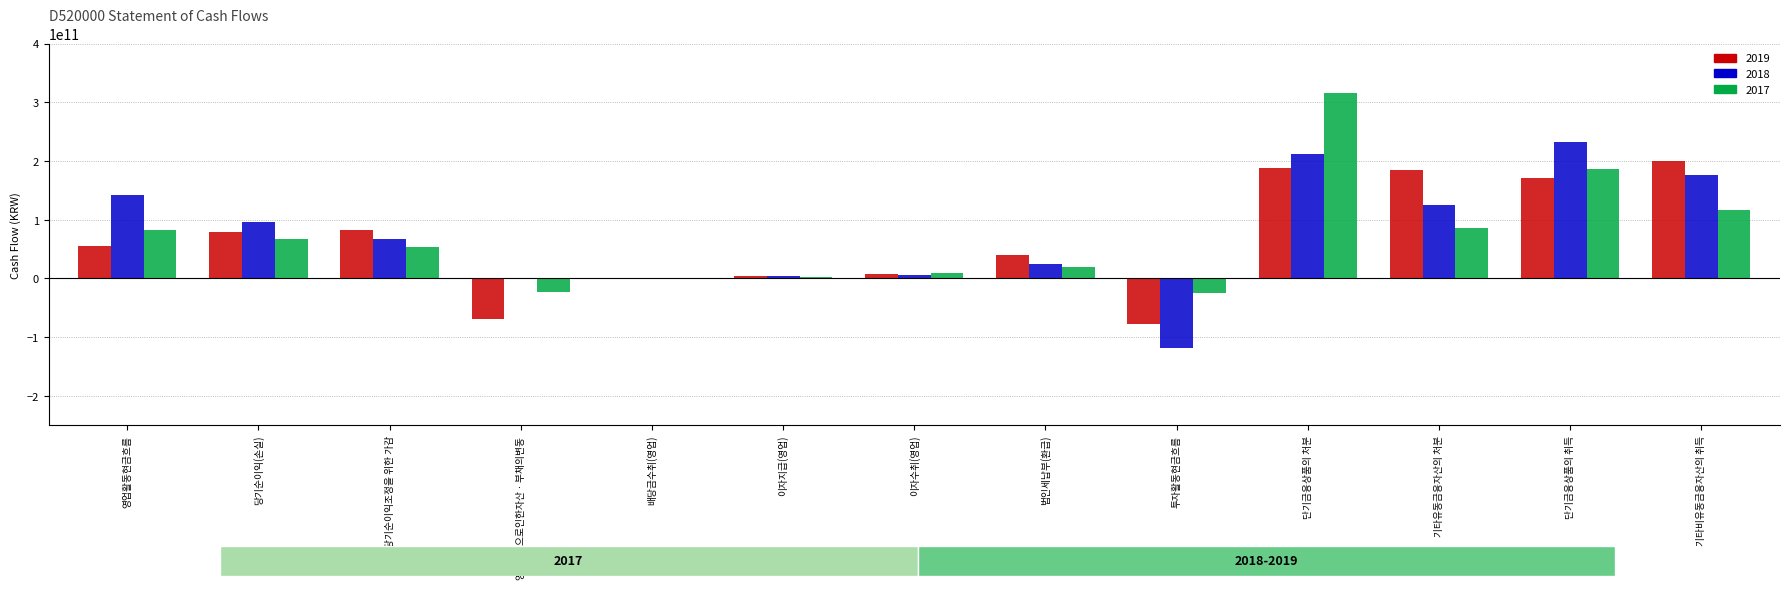

At which label is 2017 closest to 144786360184?

기타비유동금융자산의 취득